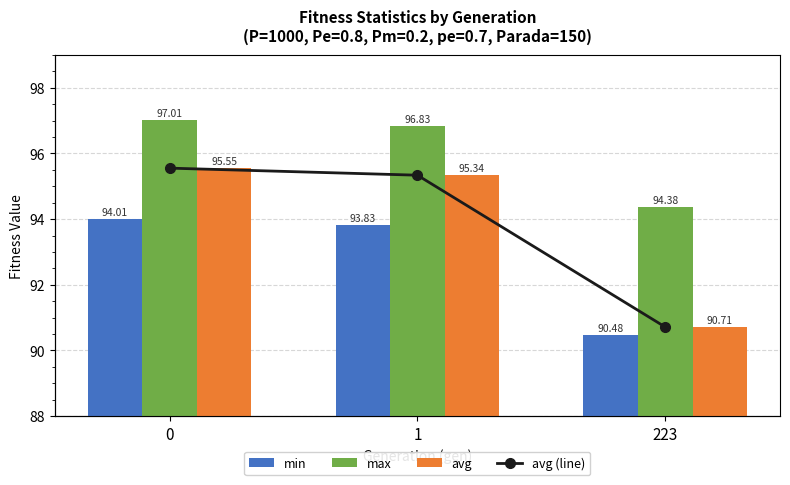

Reading left to right, what are all the values shown in this chart?

min: 94.0	93.8	90.5
max: 97.0	96.8	94.4
avg: 95.6	95.3	90.7
avg (line): 95.6	95.3	90.7